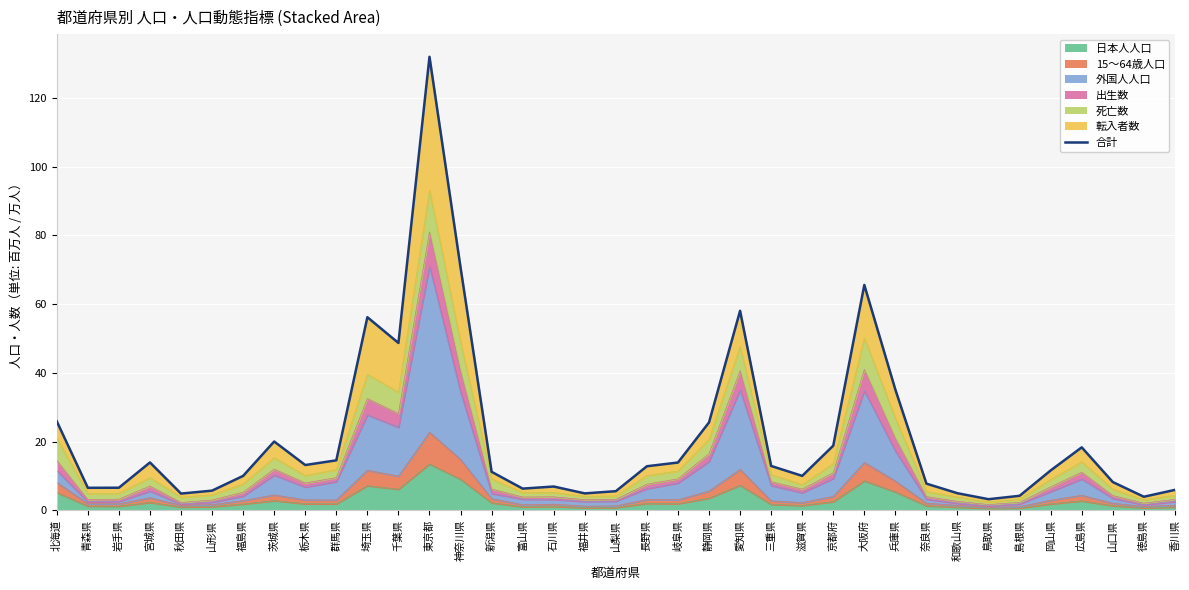

What is the maximum value shown in the chart?

132.0